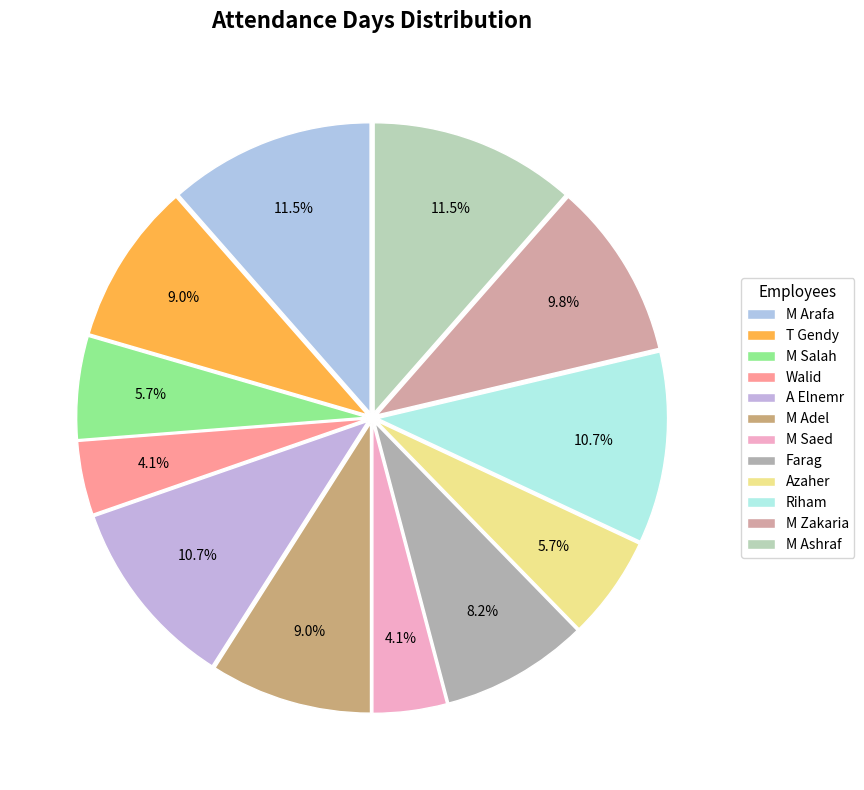

How many segments does this pie chart have?

12